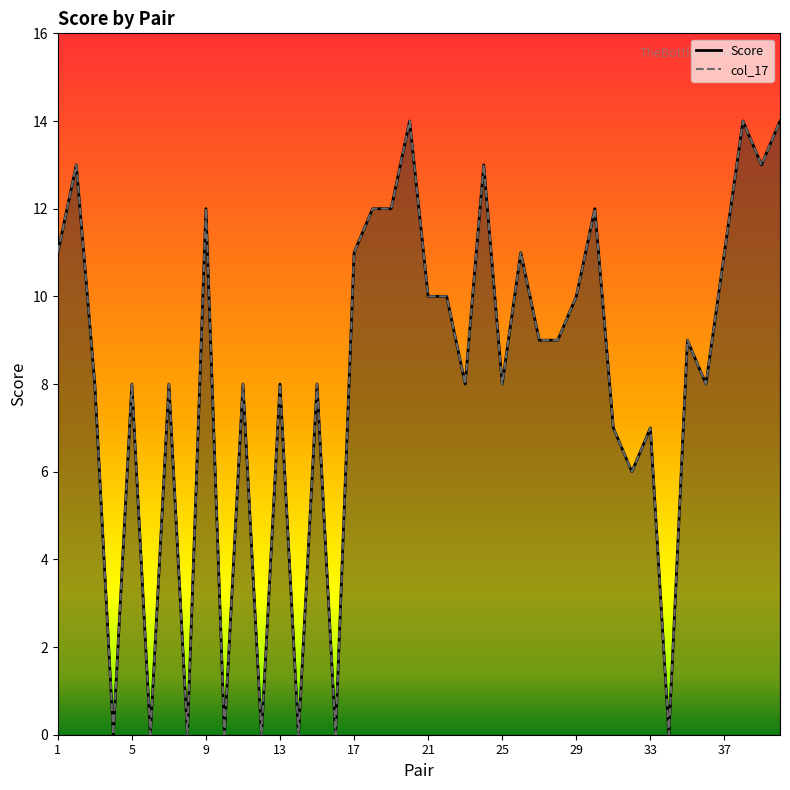

How many interior local valleys does the col_17 series have?

13